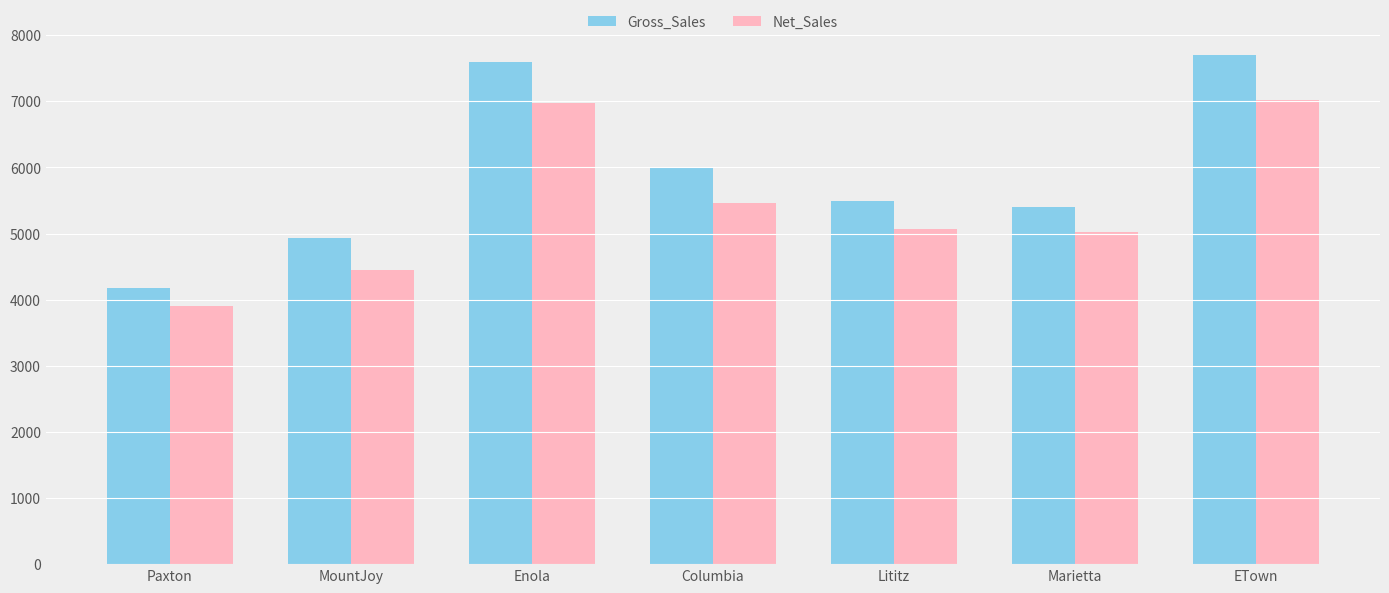

The Net_Sales series shows 1906.5 at Paxton. True or false?

False